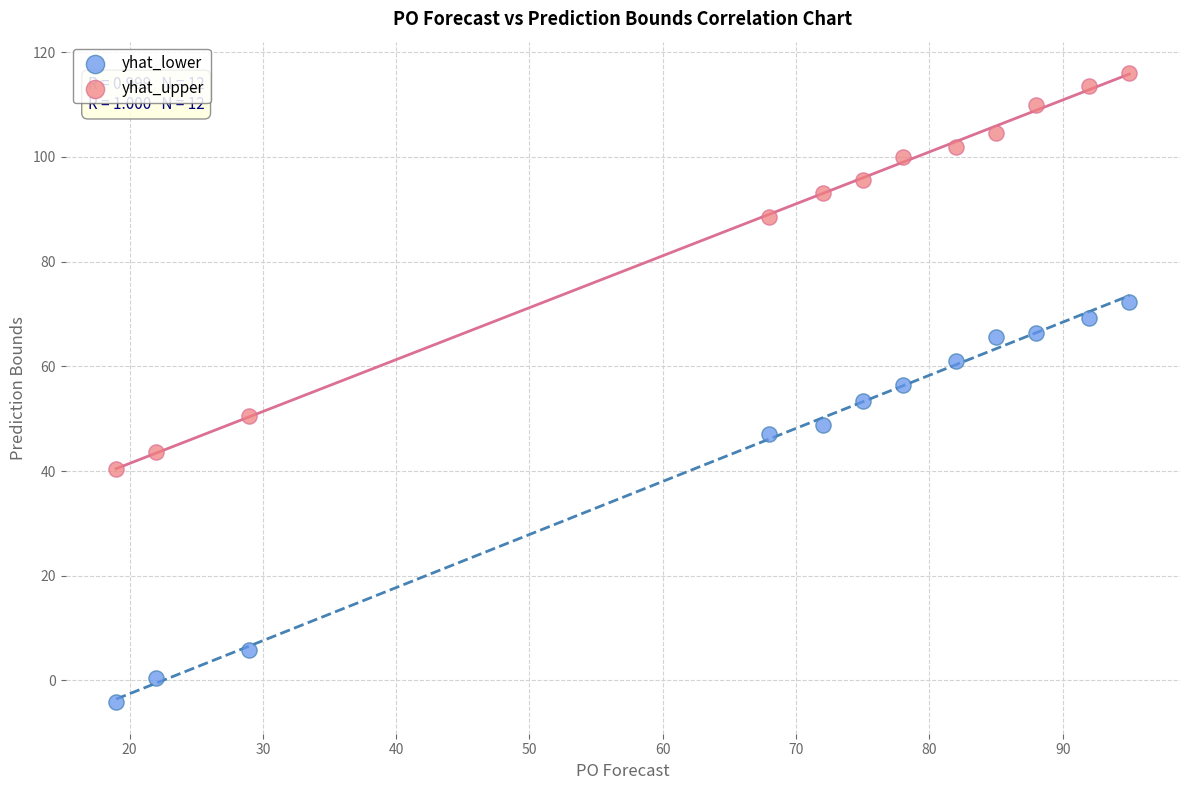

Across all data points, what is the range of X values (max minus min)?

76.0